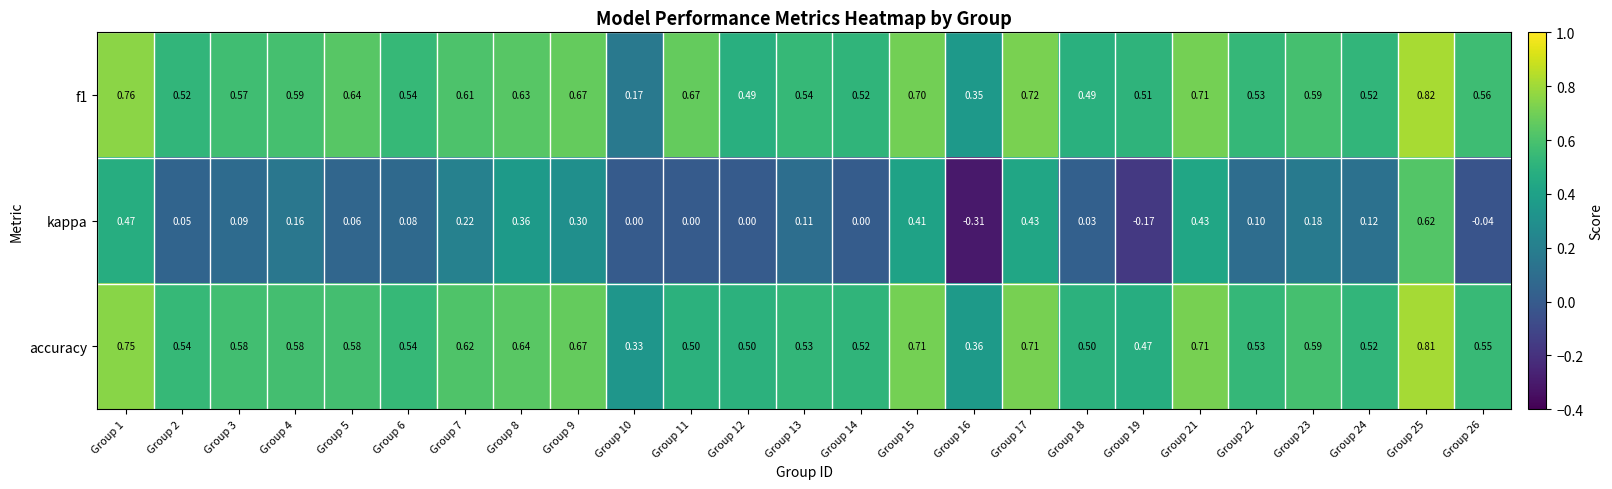

Is the value of kappa at Group 4 greater than the value of accuracy at Group 16?

No